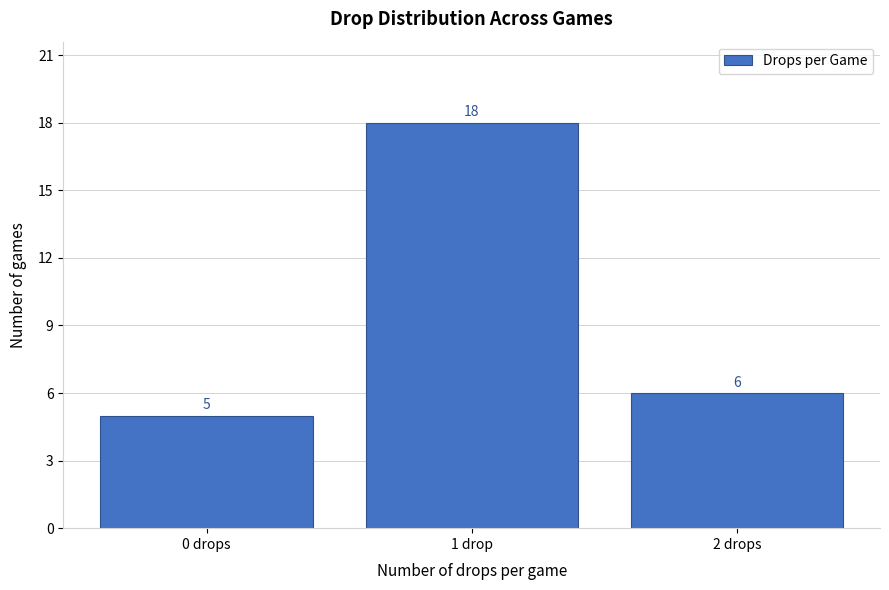

Reading left to right, what are all the values shown in this chart?

5	18	6